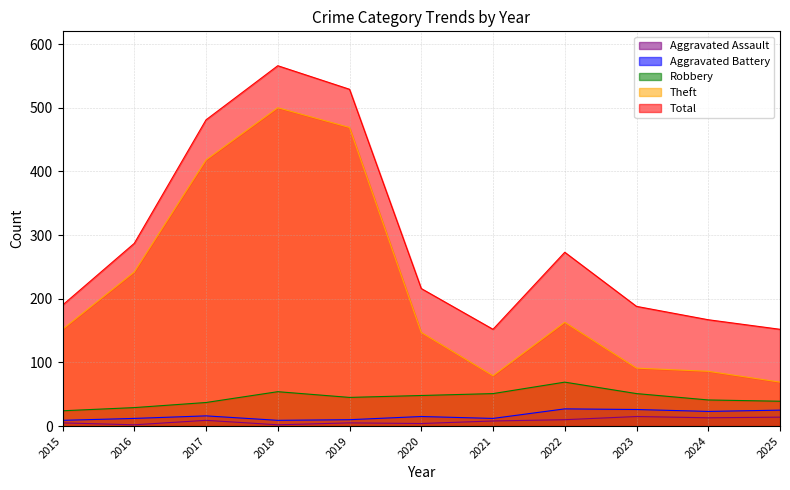

Does the chart have visible grid lines?

Yes